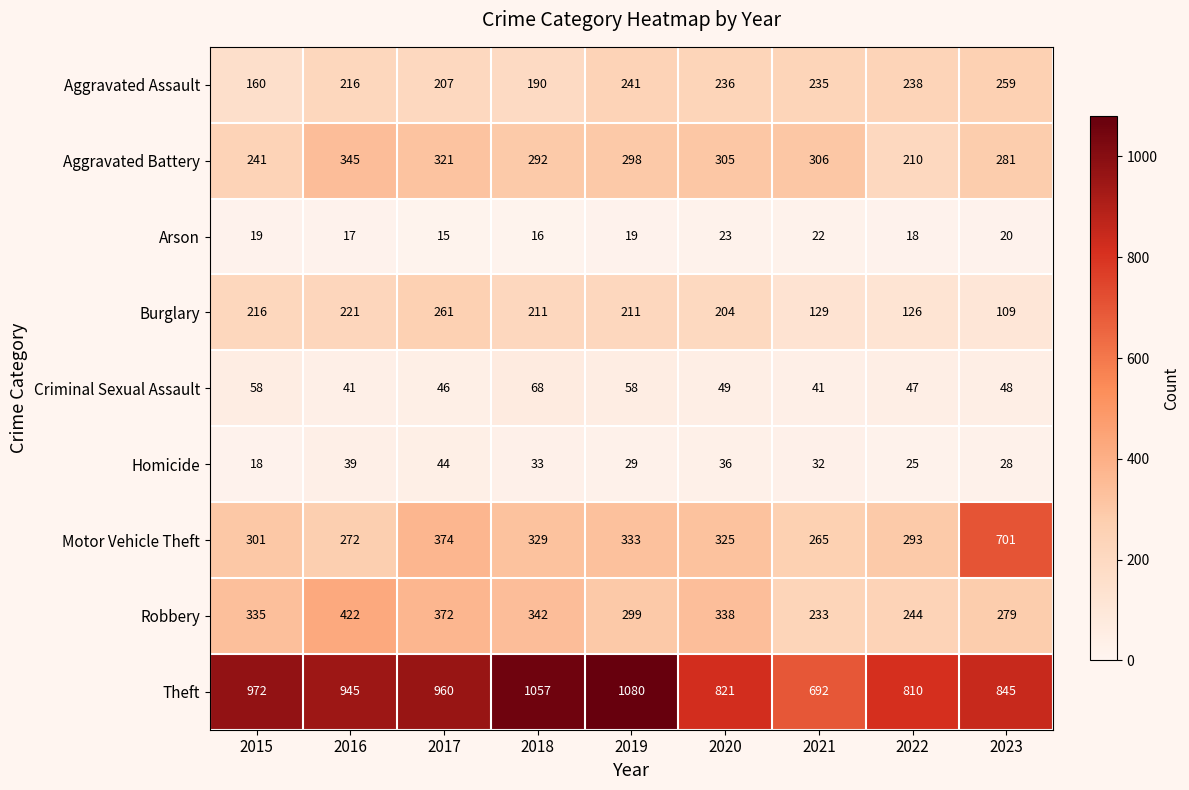

What is the difference between the highest and lowest values at 2018?

1041